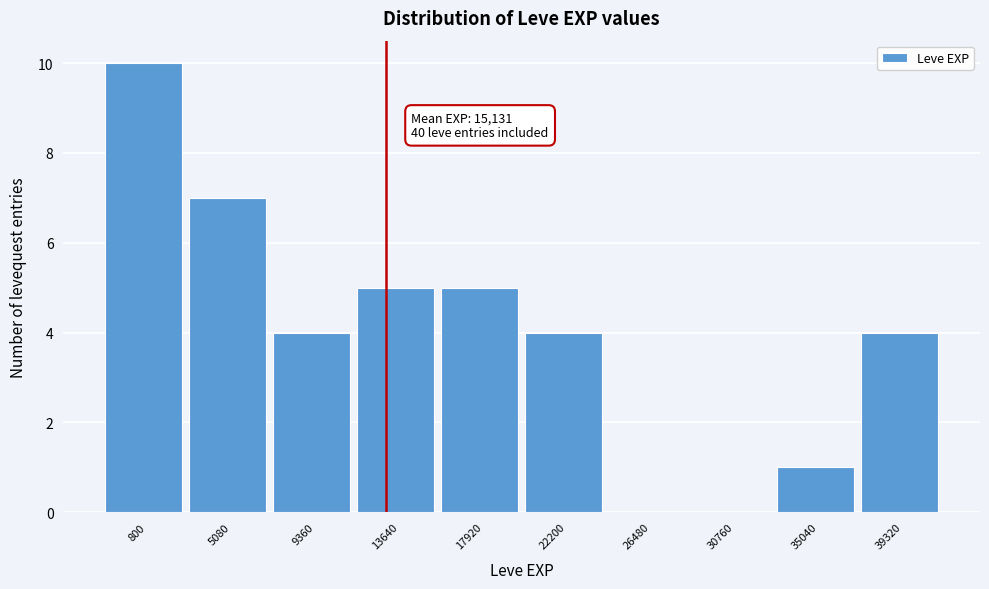

Reading left to right, what are all the values shown in this chart?

800=10	5080=7	9360=4	13640=5	17920=5	22200=4	26480=0	30760=0	35040=1	39320=4